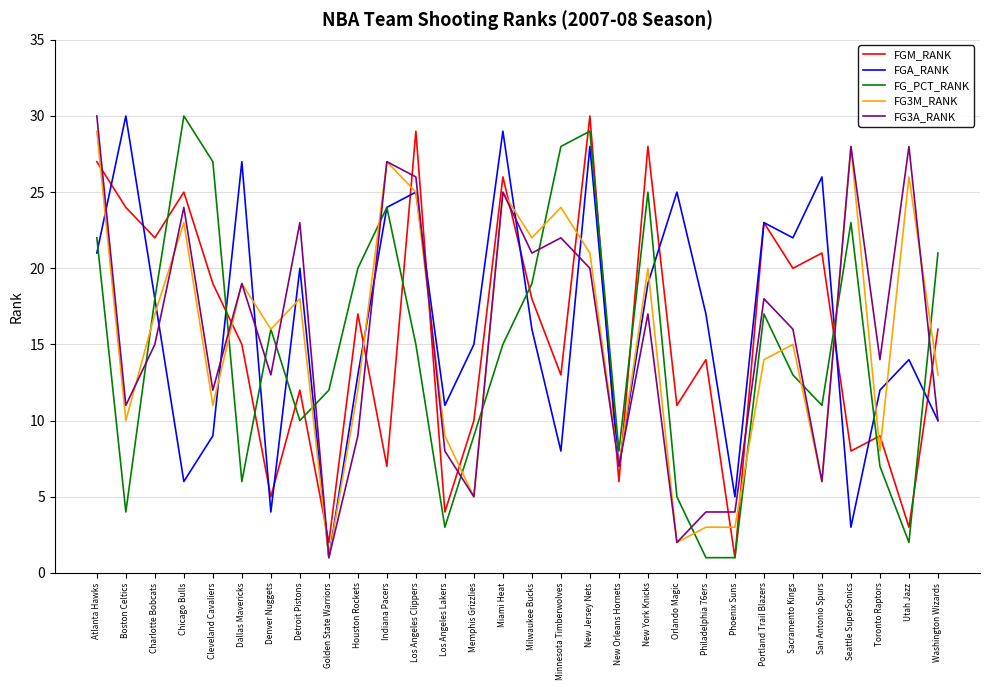

How many lines are shown in the chart?

5